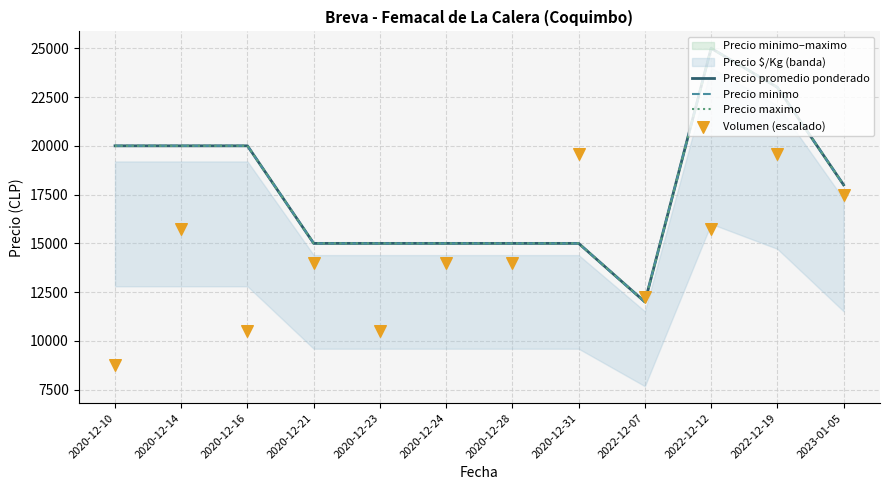

Which series has the largest Y range (max minus min)?

Precio promedio ponderado